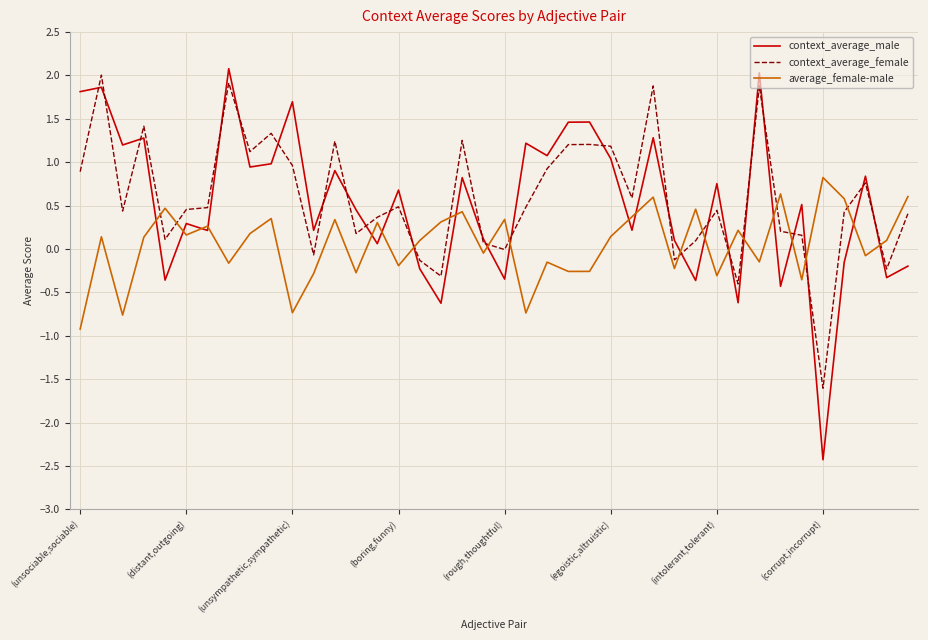

What is the highest value of the context_average_female series?

2.0